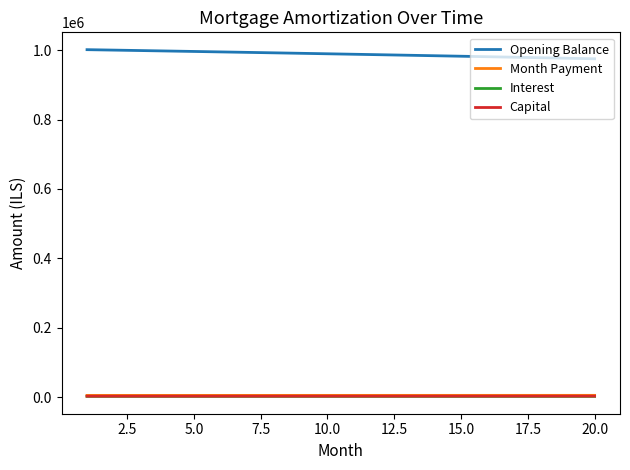

True or false: Interest and Month Payment intersect in this chart.

False